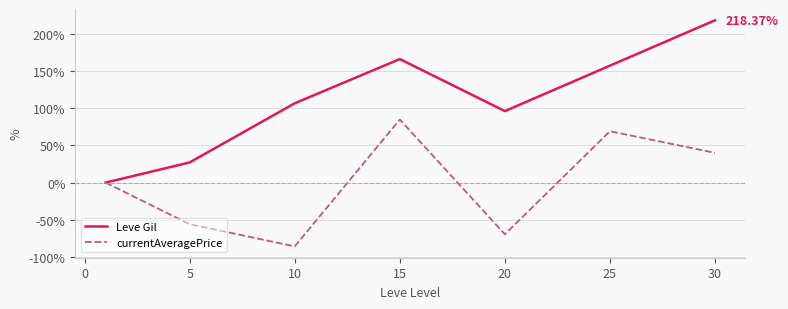

Which series has the widest spread of values?

Leve Gil